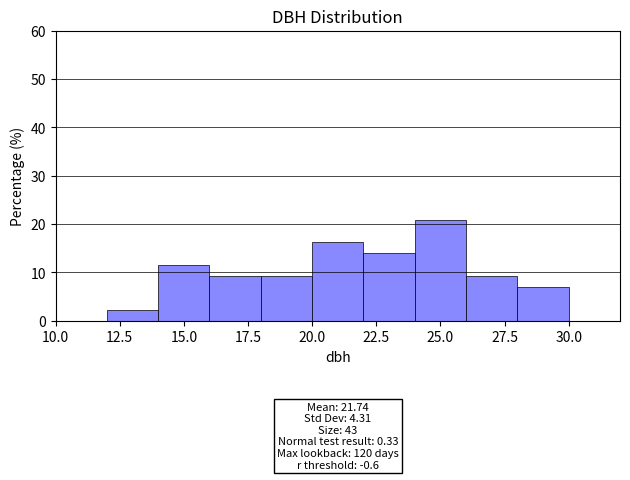

Which range on the x-axis has the tallest bar?

24 to 26